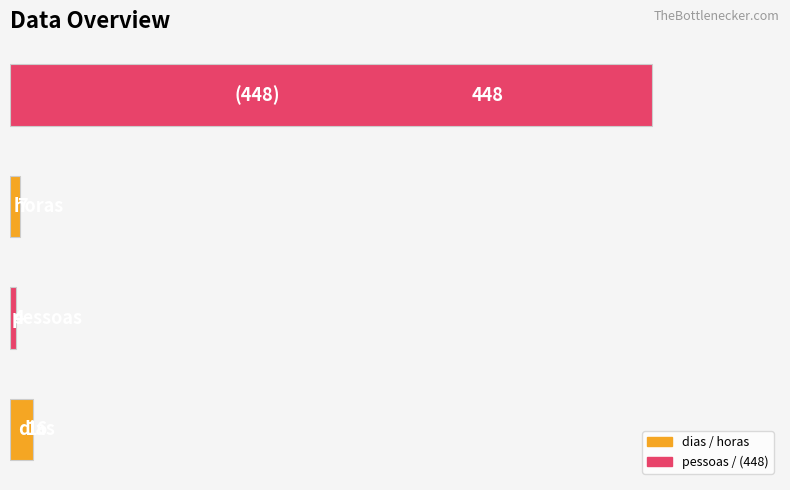

What is the greatest value displayed?

448